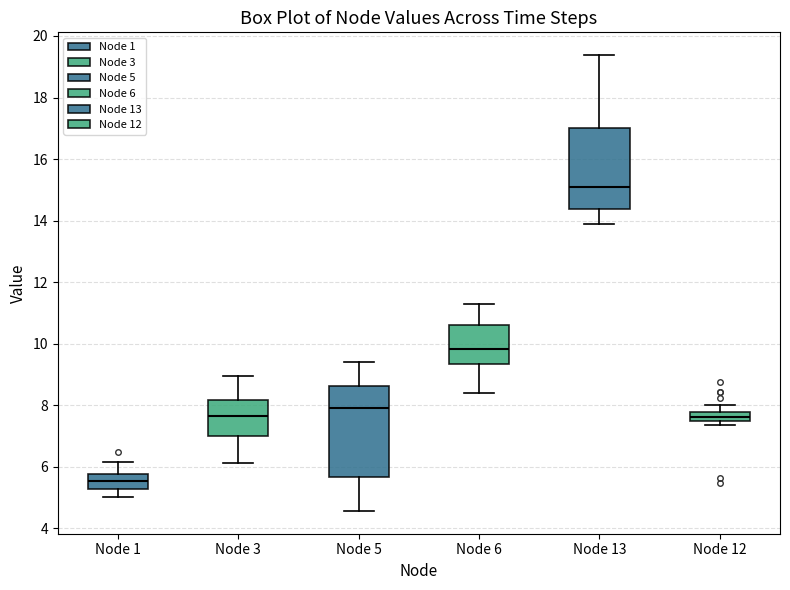

Which box has the lowest median line?

Node 1